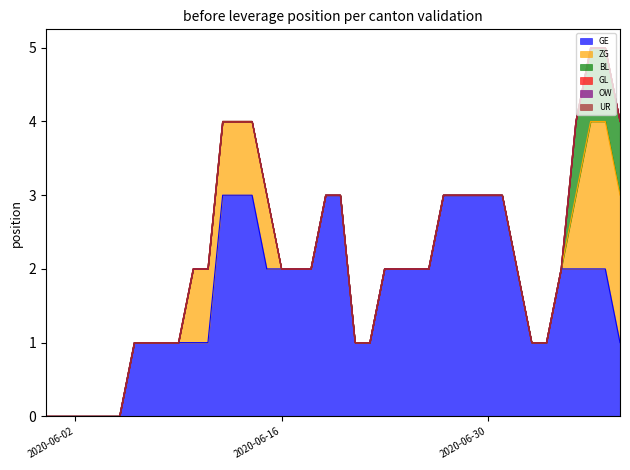

Where is ZG nearest to the value 1?

10